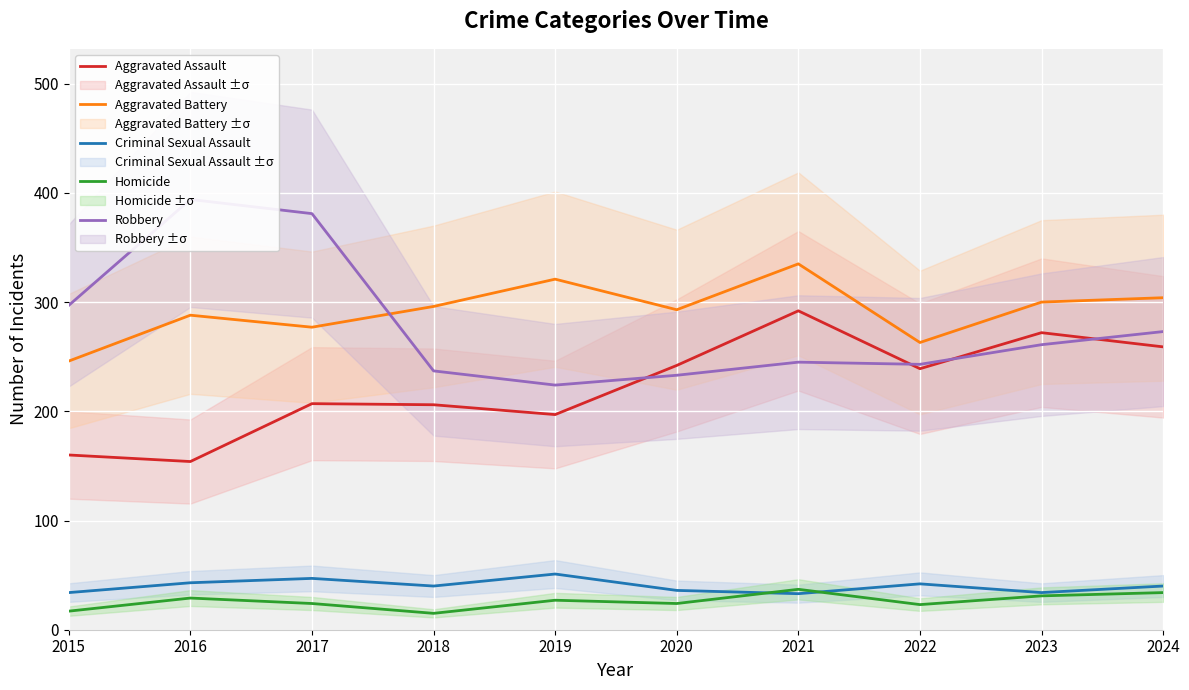

At which category is the sum across all series the highest?

2021